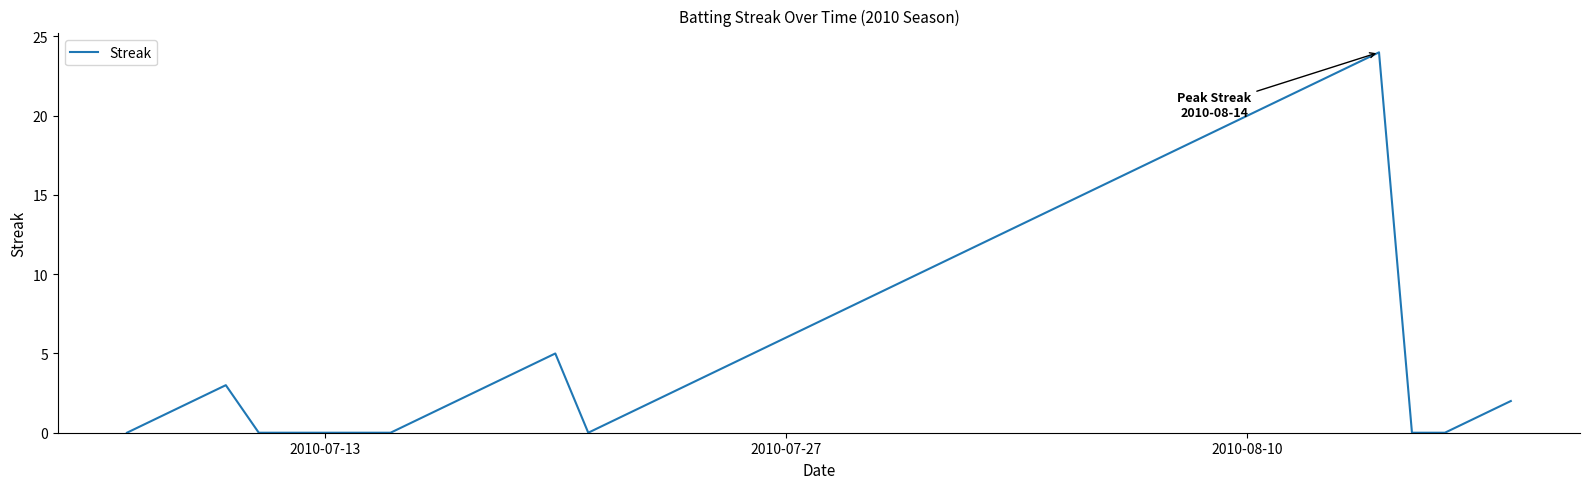

How many lines are shown in the chart?

1